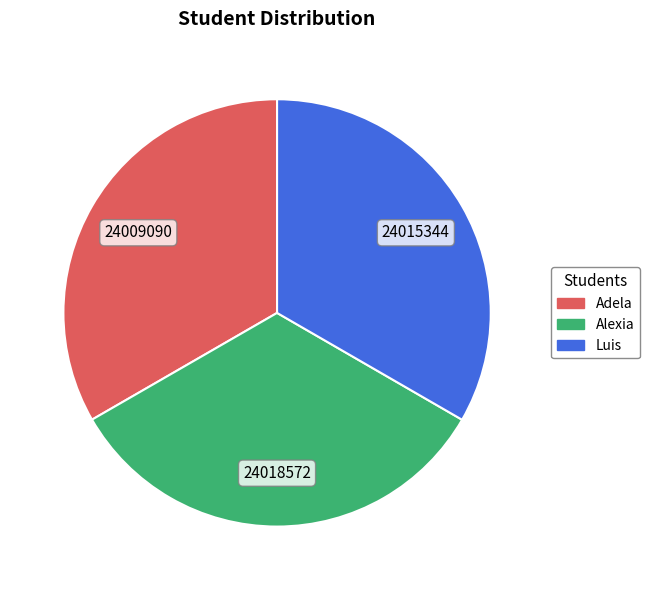

Approximately how many times larger is the value at Alexia compared to Adela?

1.0